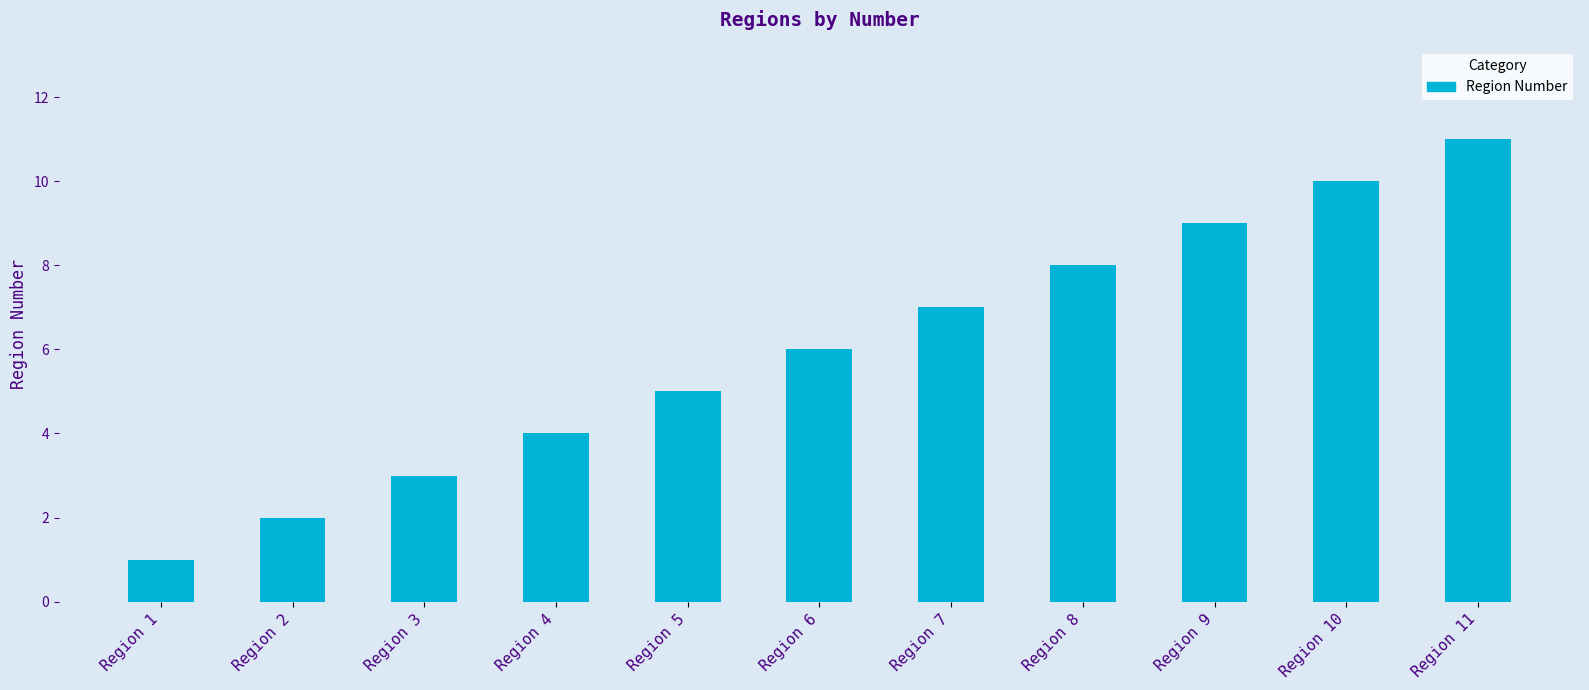

What is the minimum value shown in the chart?

1